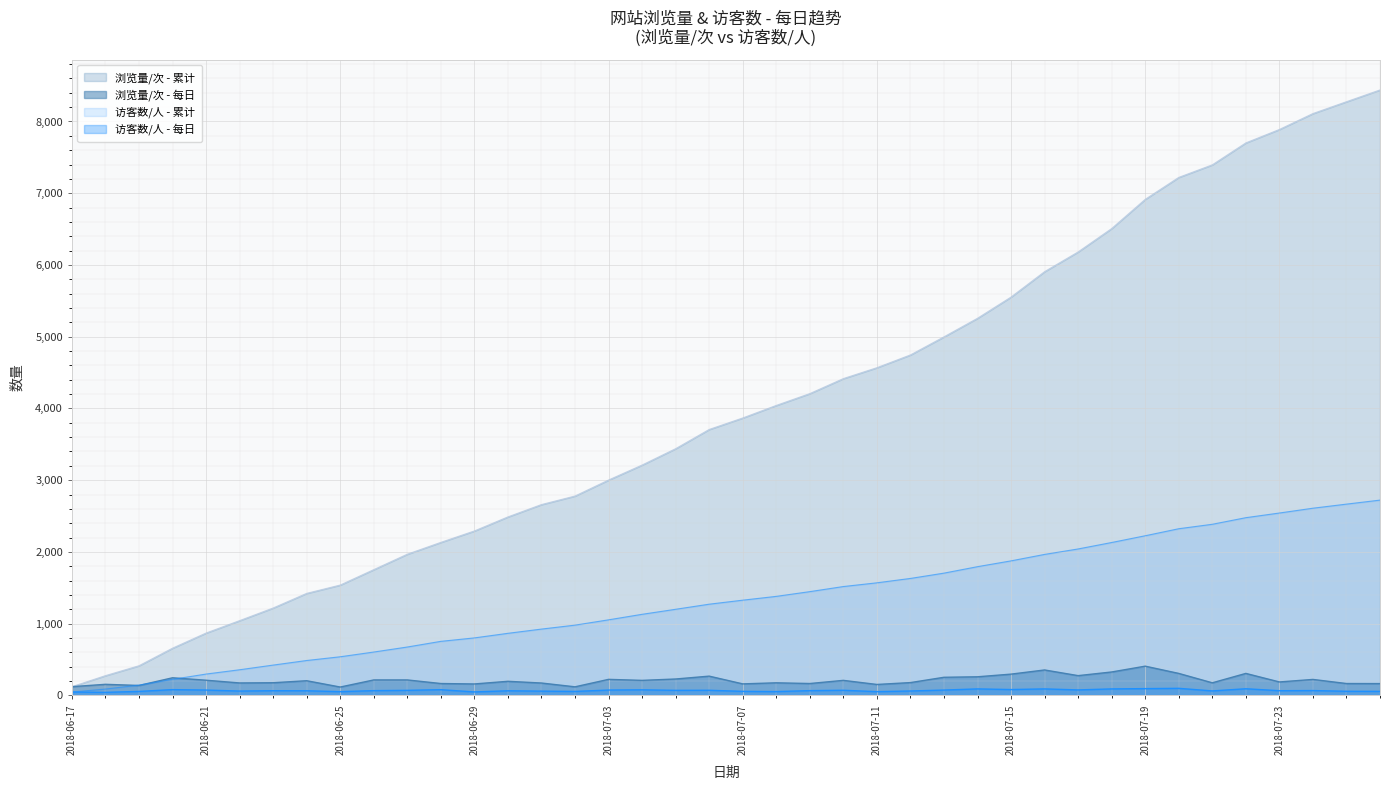

What is the difference between the 访客数/人 values at 2018-06-25 and 2018-07-03?

22